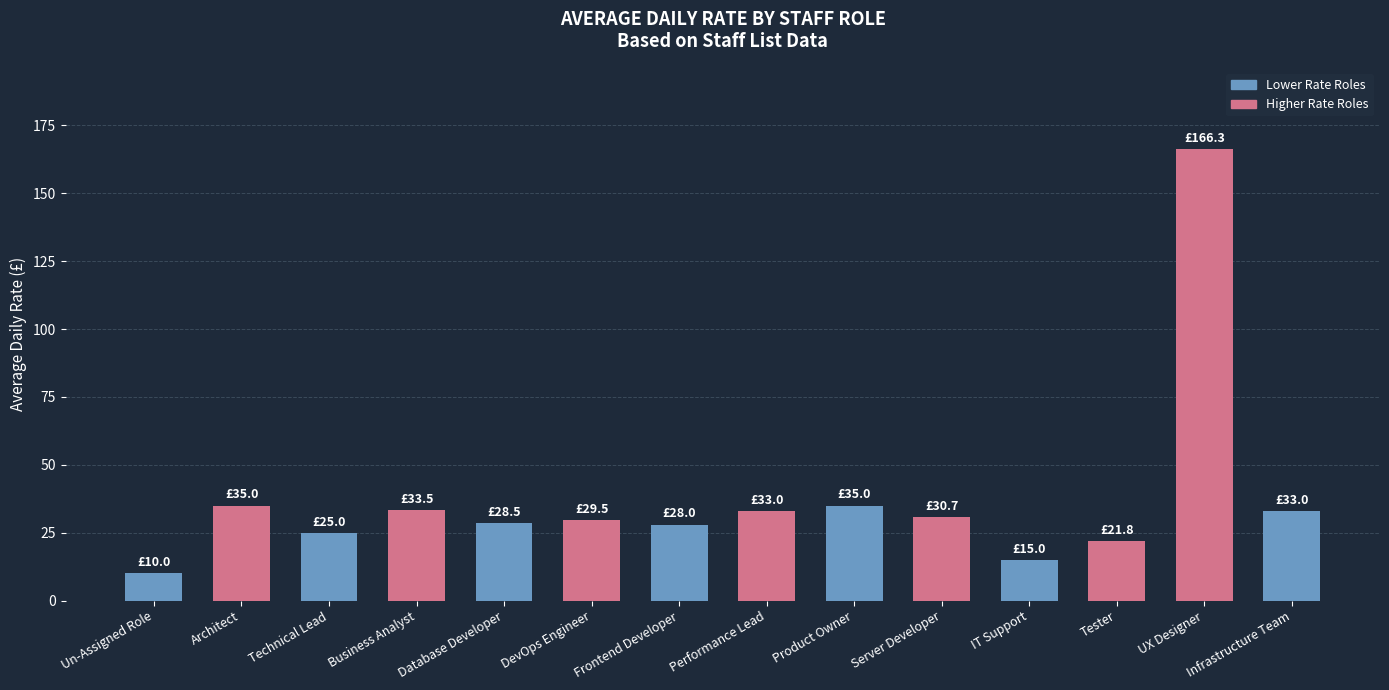

True or false: the data shows 47.0 at Business Analyst.

False